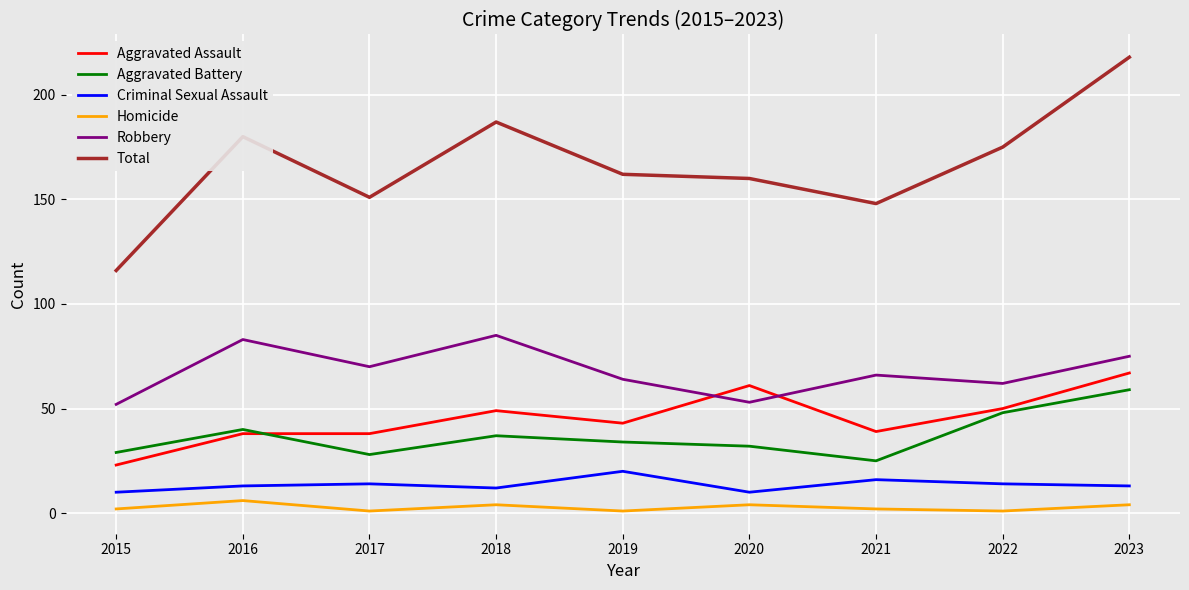

What is the minimum value shown in the chart?

1